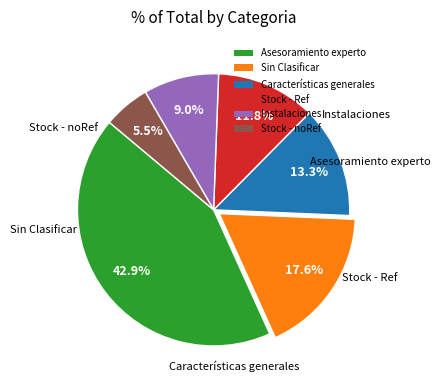

Approximately how many times larger is the value at Características generales compared to Sin Clasificar?

0.8